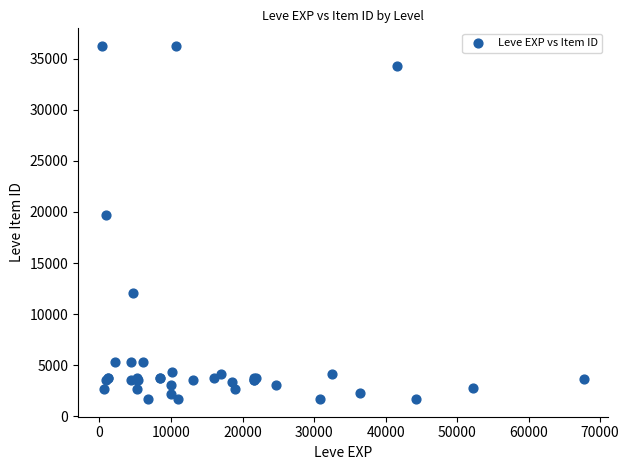

What Y value in the scatter plot is closest to 18967?

19744